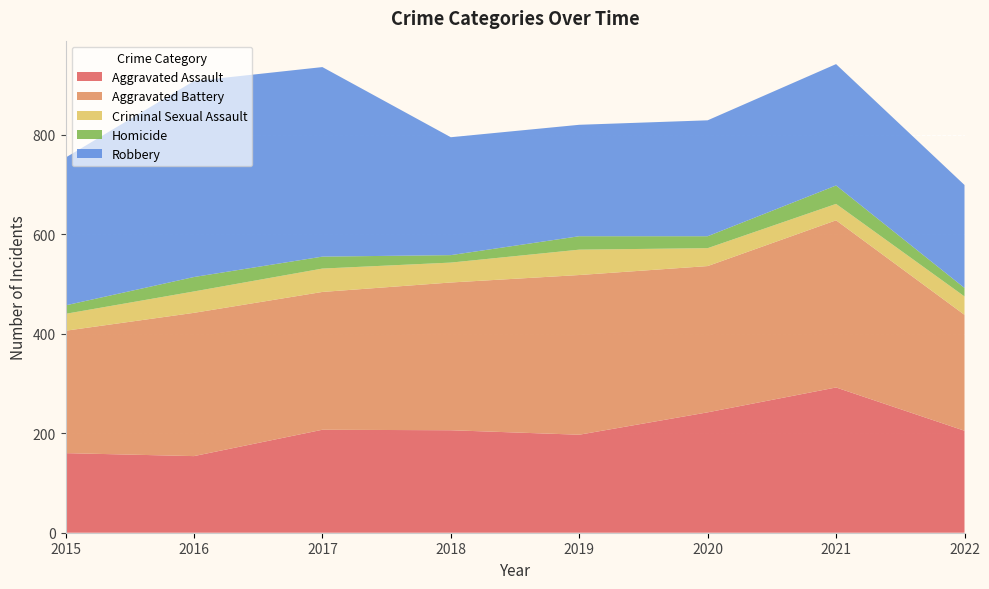

Reading left to right, extract all data points from this chart.

Aggravated Assault: 2015=160	2016=154	2017=207	2018=206	2019=197	2020=242	2021=292	2022=205
Aggravated Battery: 2015=246	2016=288	2017=277	2018=297	2019=321	2020=294	2021=336	2022=233
Criminal Sexual Assault: 2015=34	2016=43	2017=47	2018=40	2019=51	2020=36	2021=33	2022=37
Homicide: 2015=17	2016=29	2017=24	2018=15	2019=27	2020=24	2021=37	2022=17
Robbery: 2015=297	2016=394	2017=381	2018=237	2019=224	2020=233	2021=244	2022=207